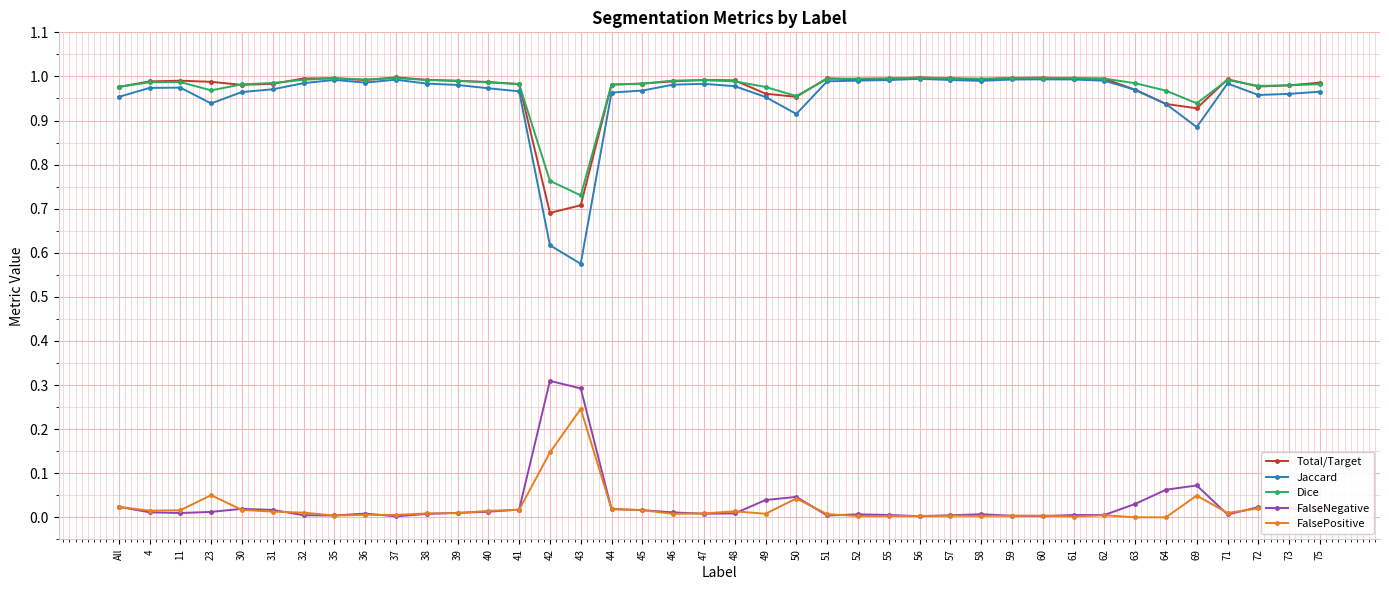

How many lines are shown in the chart?

5